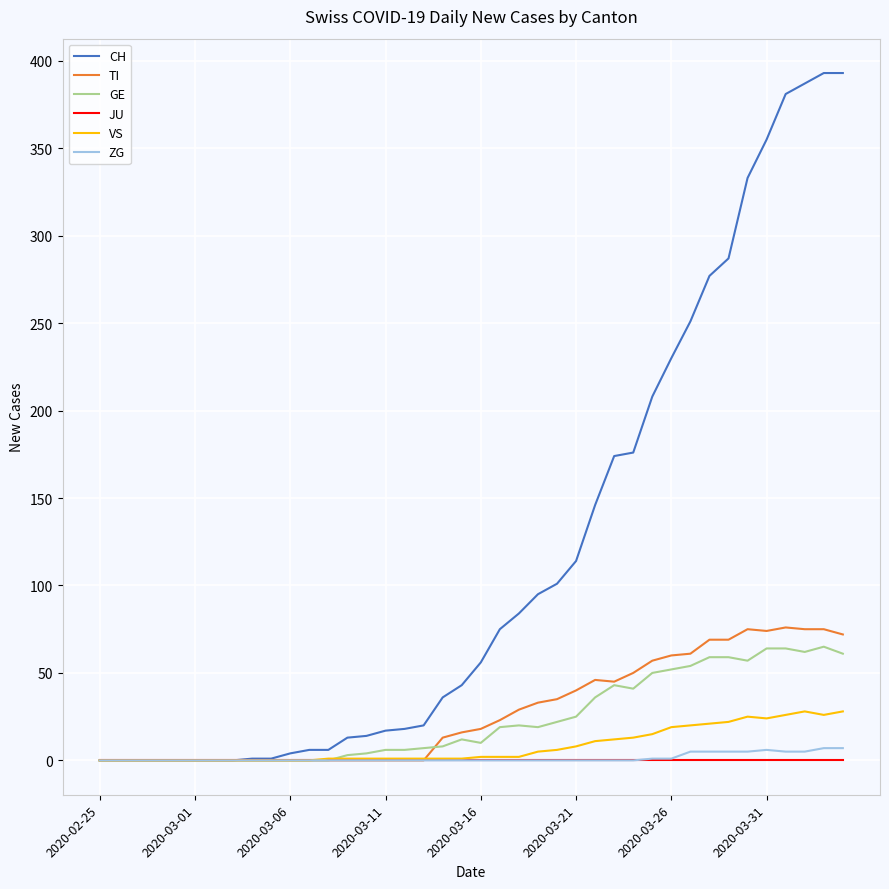

Rank the series by their maximum value, from highest to lowest.

CH, TI, GE, VS, ZG, JU